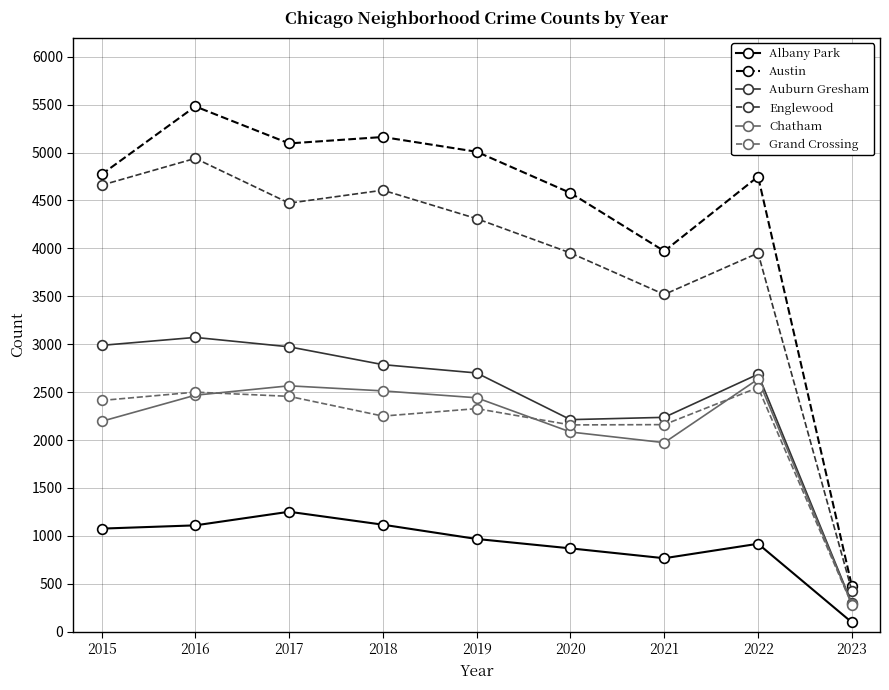

Which series has the largest range (max minus min)?

Austin